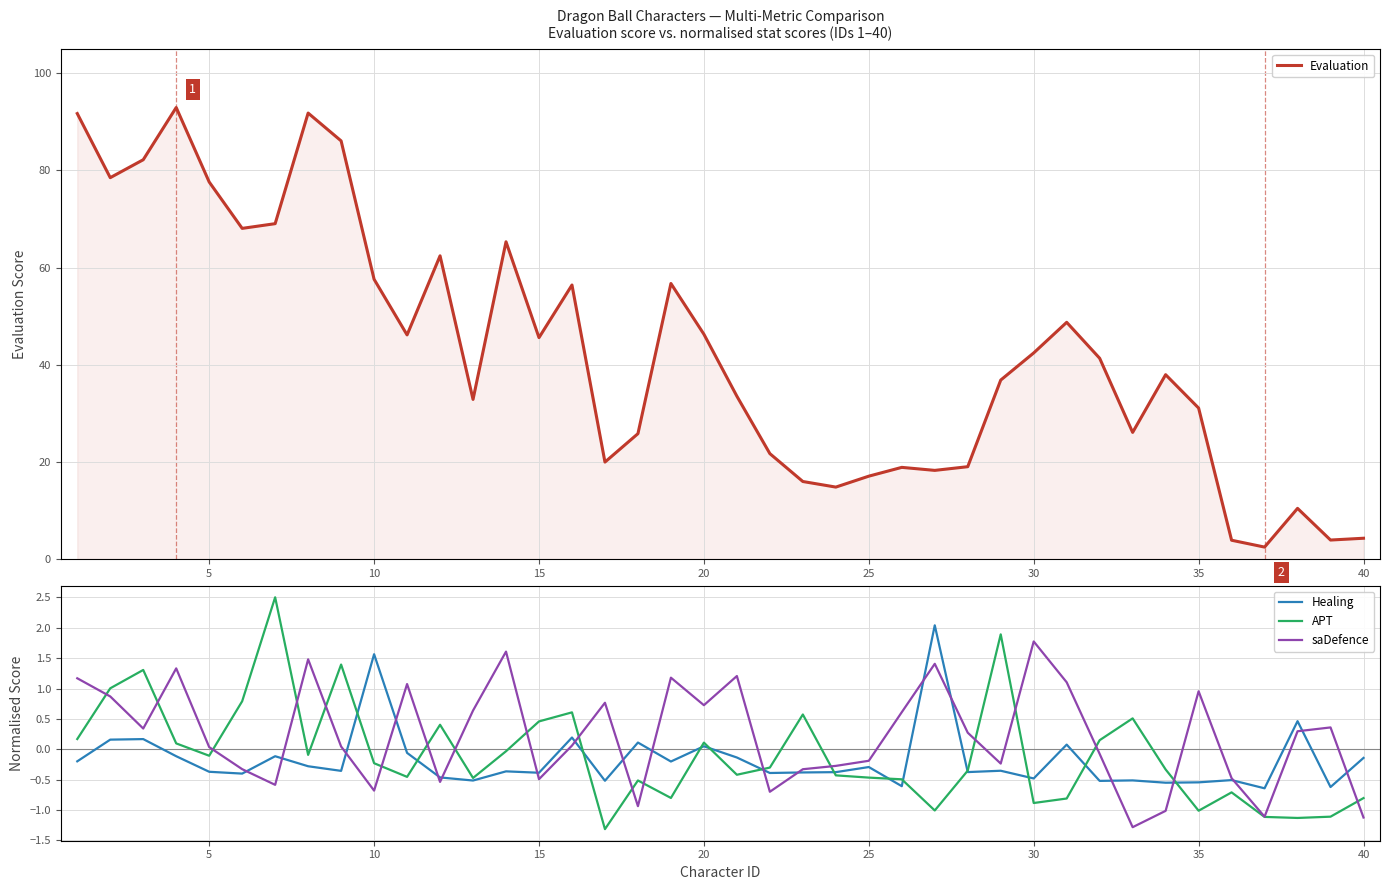

What is the minimum value for saDefence?

-1.3